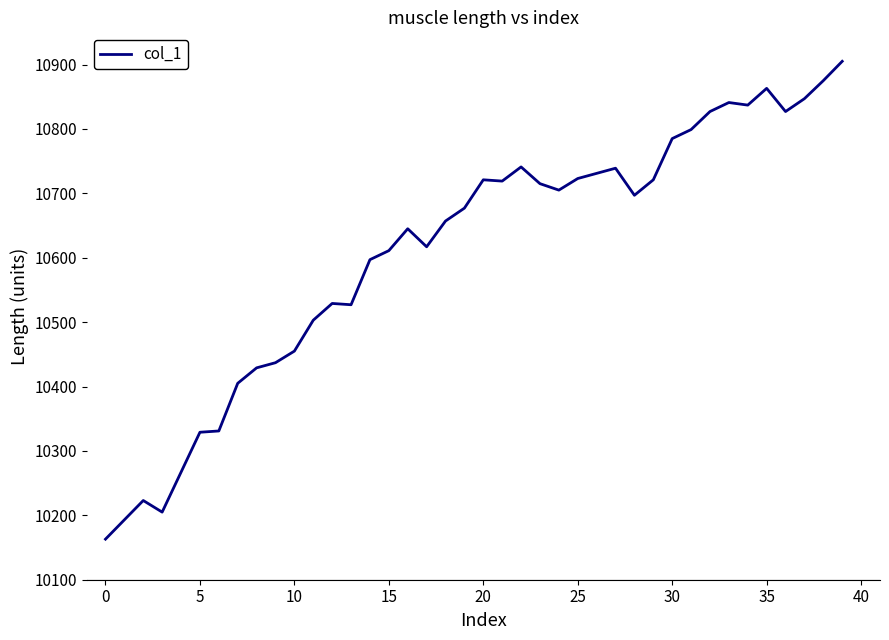

What is the greatest value displayed?

10905